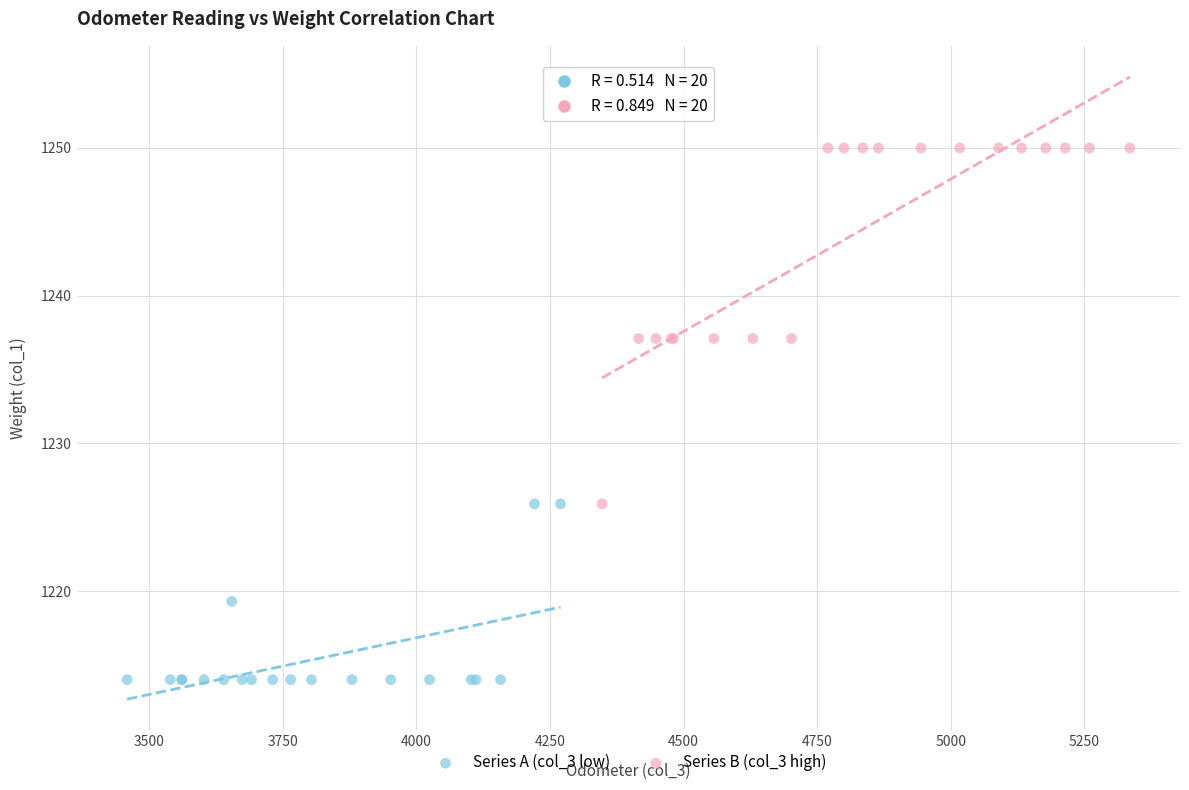

What are all the series names shown in the legend?

Series A (col_3 low), Series B (col_3 high)